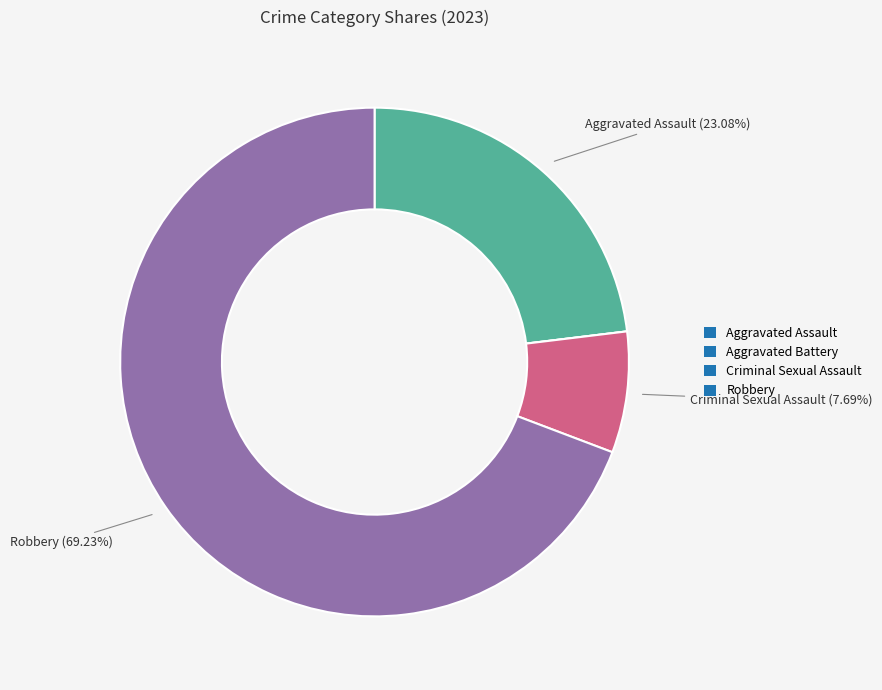

What is the largest slice in the pie chart?

Robbery